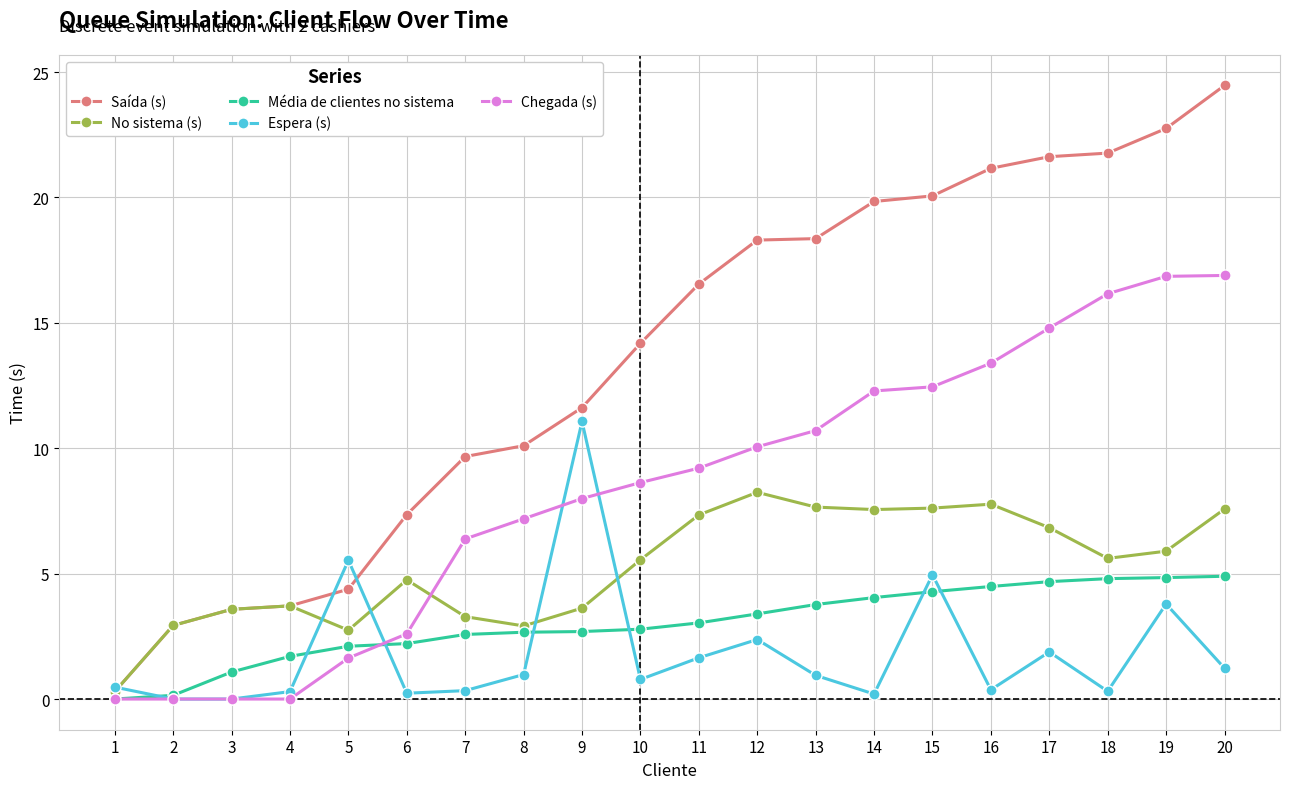

What is the value of the Média de clientes no sistema point at the 8th from the left?

2.7